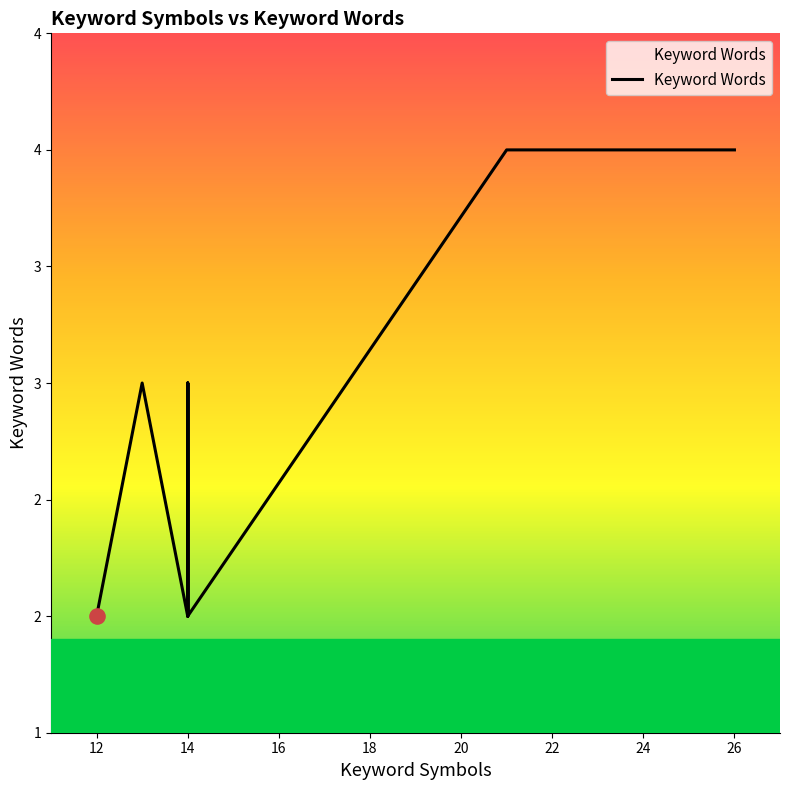

Between 14 and 12, which is larger?

14